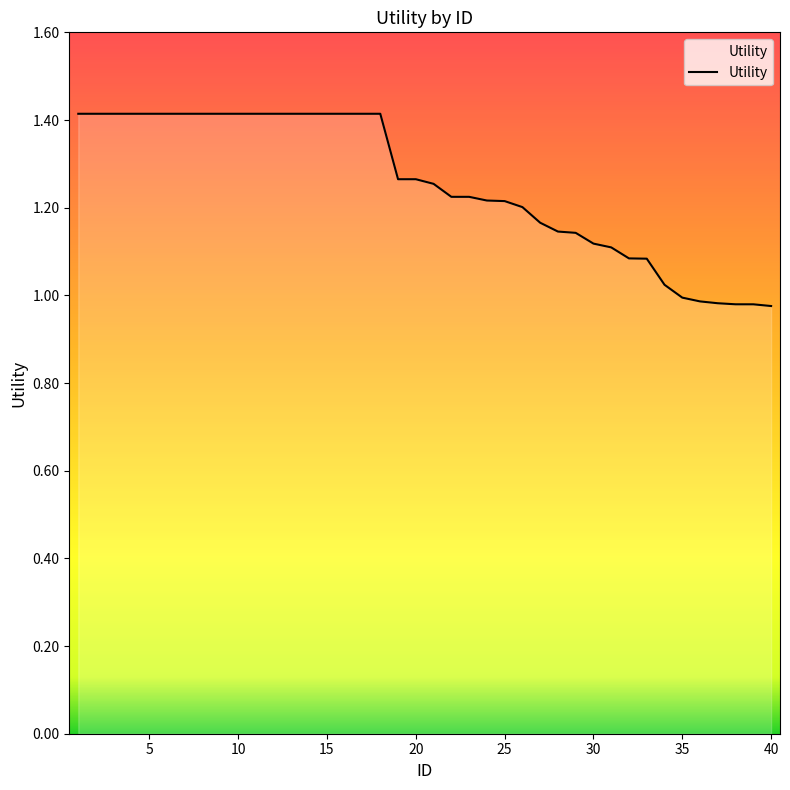

What is the maximum value shown in the chart?

1.4